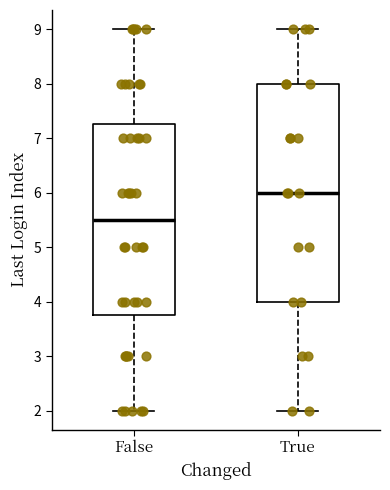

Which box is the tallest, from its lower edge to its upper edge?

True